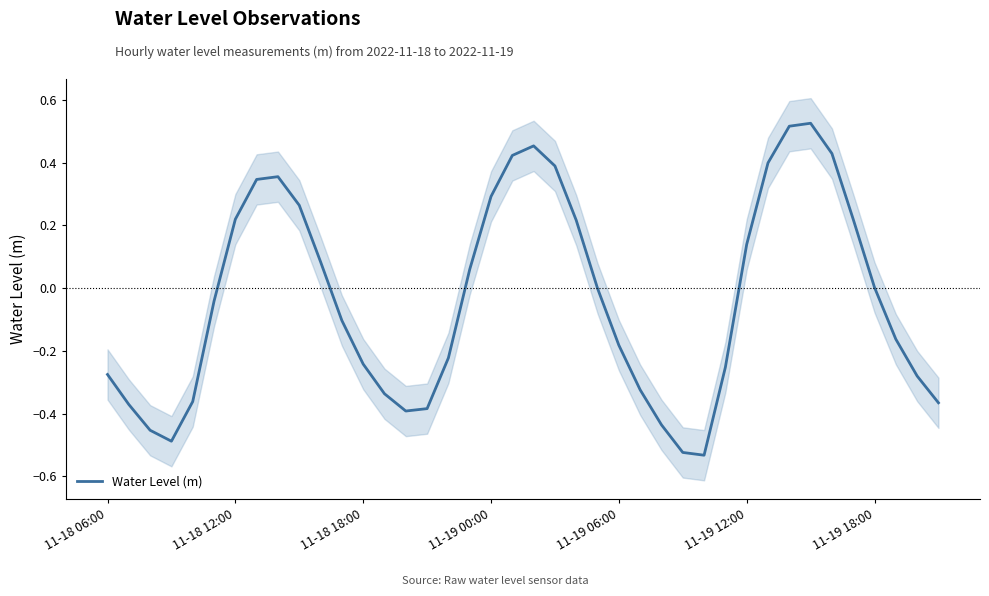

Which category has the lowest value across all series?

28